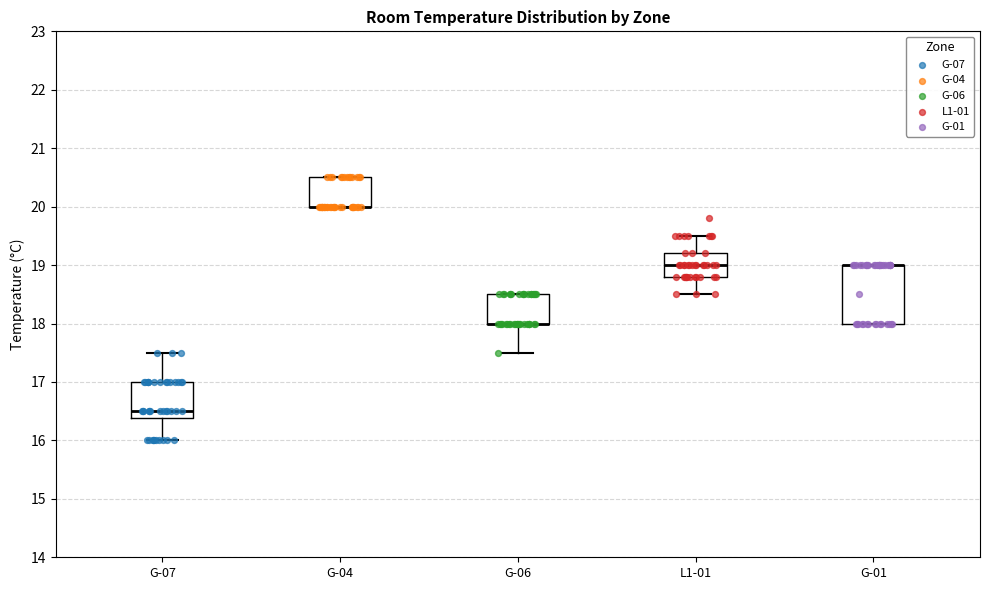

Where does the median line of the box for L1-01 sit on the y-axis? The values are not printed on the chart, so give them approximately, as read against the axis.

19.0